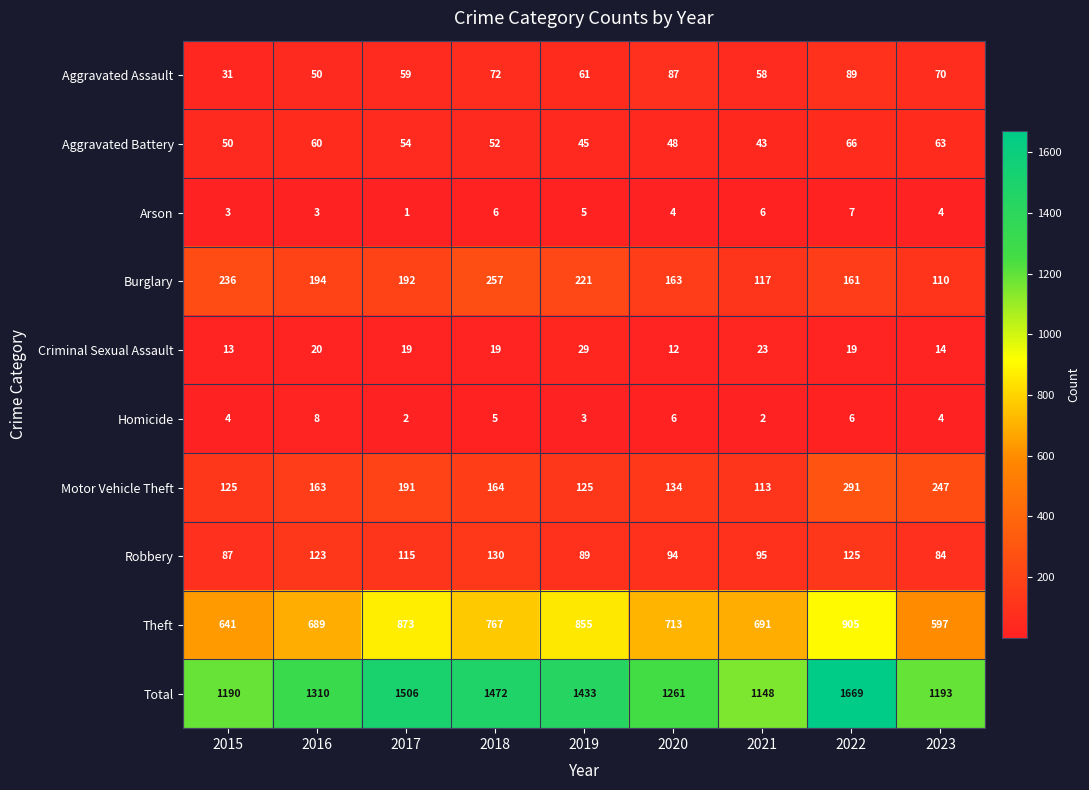

What is the difference between the highest and lowest values at 2017?

1505